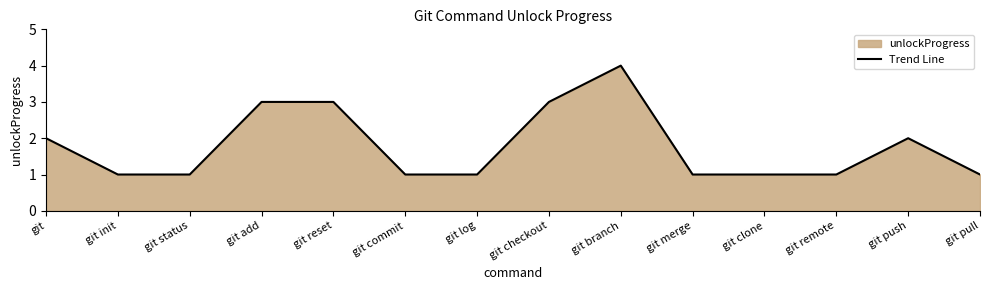

What is the approximate value at git pull?

1